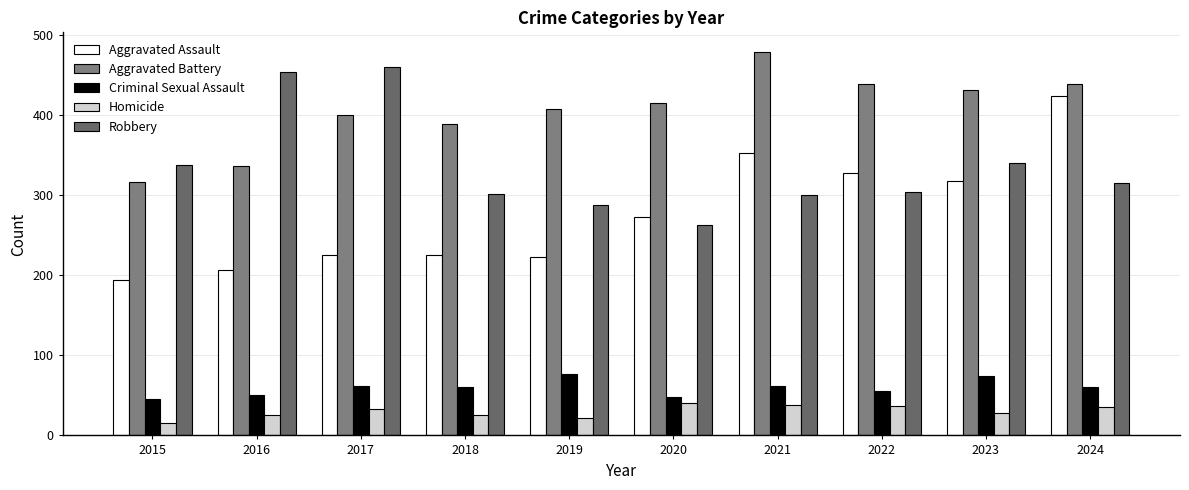

What is the sum of the Robbery values at 2018 and 2021?

601